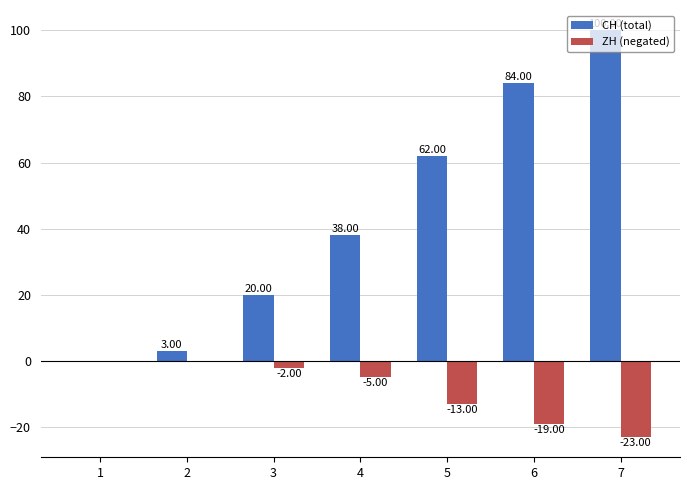

The value of CH (total) at 3 is 33. True or false?

False